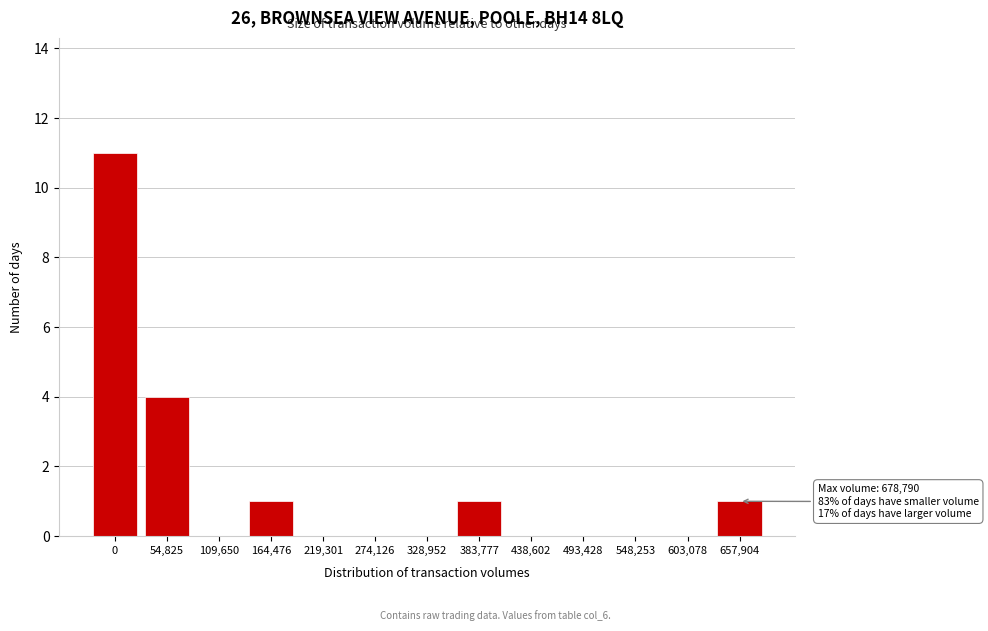

Reading left to right, extract all data points from this chart.

0=11	54,825=4	109,650=0	164,476=1	219,301=0	274,126=0	328,952=0	383,777=1	438,602=0	493,428=0	548,253=0	603,078=0	657,904=1